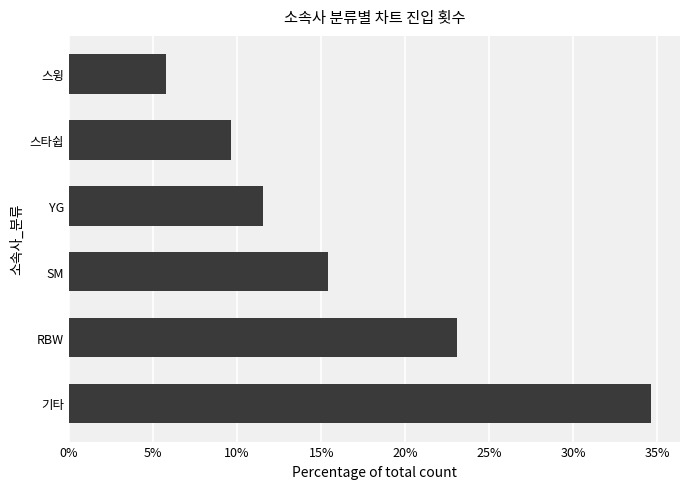

Does the chart contain stacked bars?

No